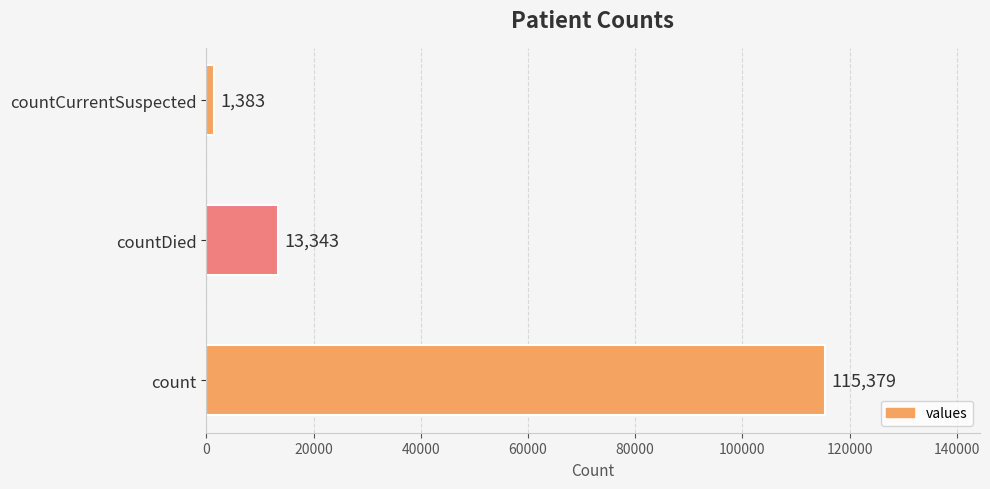

Count the values in the range 1383 to 115379.

3